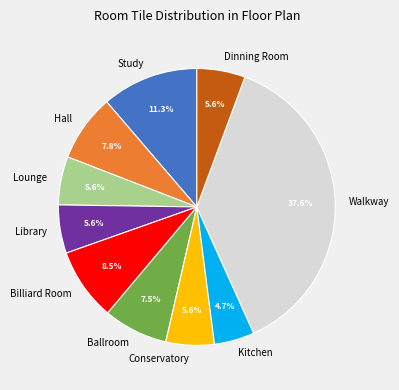

Is it true that Kitchen is 5% of the pie?

True